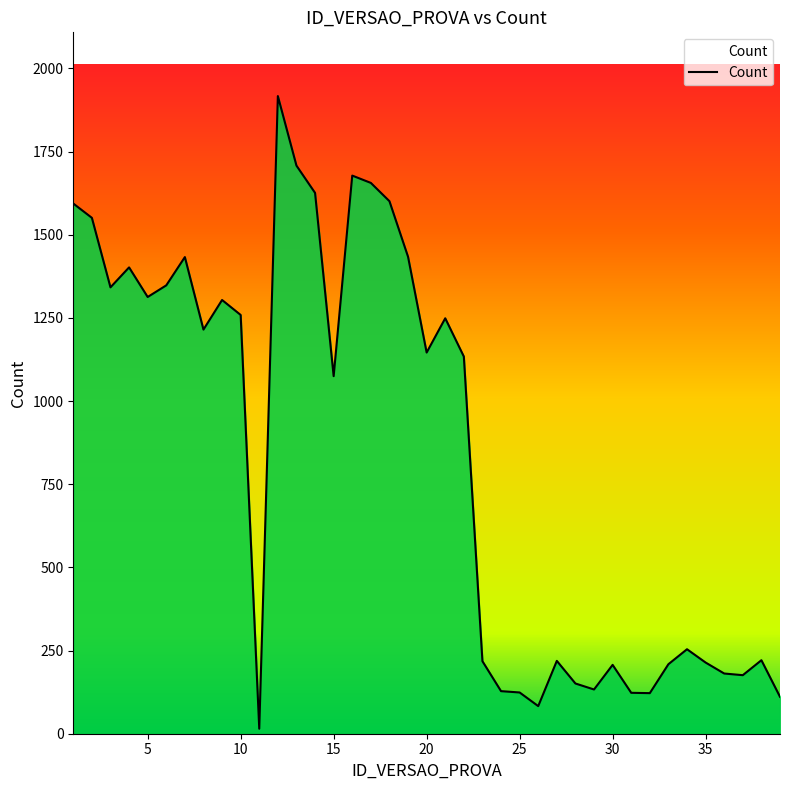

What is the greatest value displayed?

1917